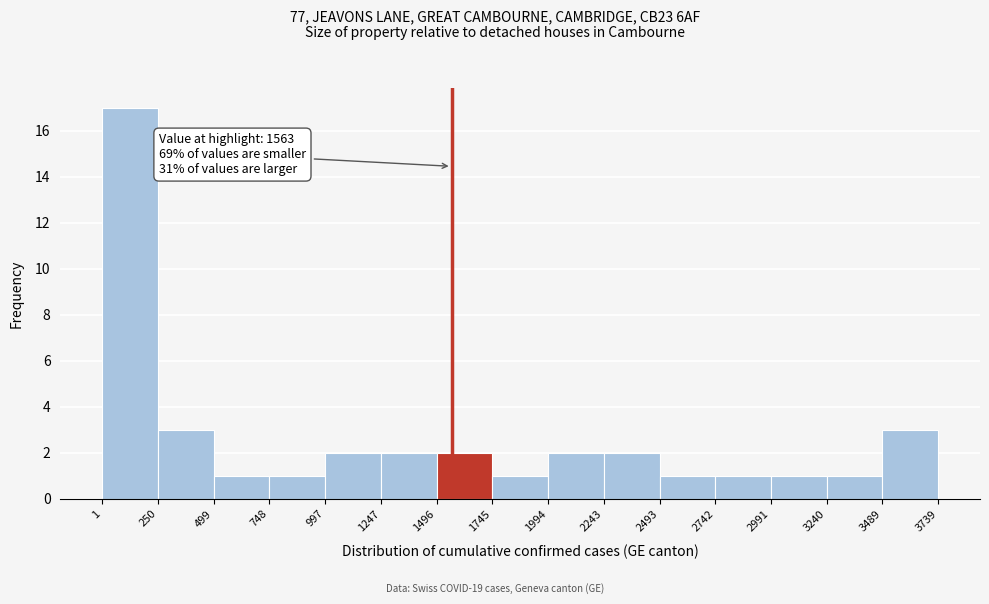

Over which range of the x-axis is the bar tallest?

1 to 250